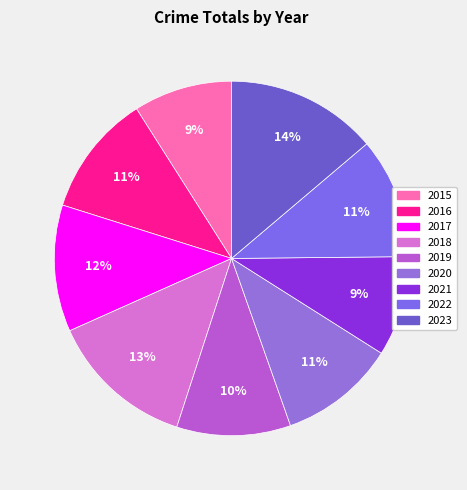

Is it true that 2016 is 2% of the pie?

False